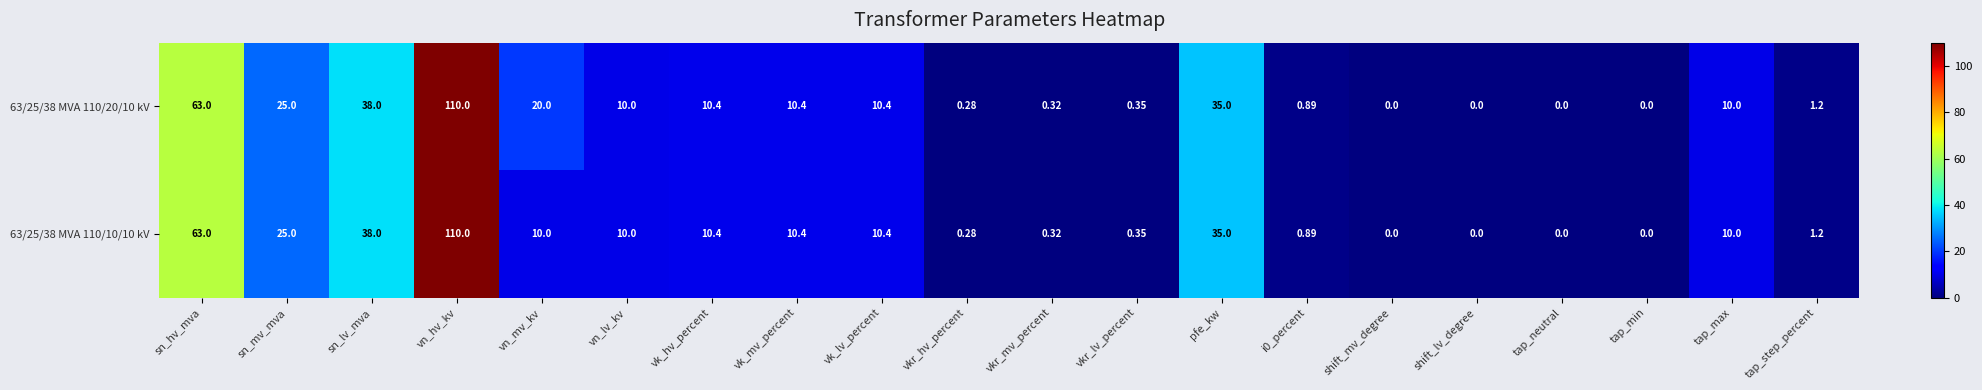

Is the value of 63/25/38 MVA 110/20/10 kV at vk_lv_percent greater than the value of 63/25/38 MVA 110/10/10 kV at shift_mv_degree?

Yes